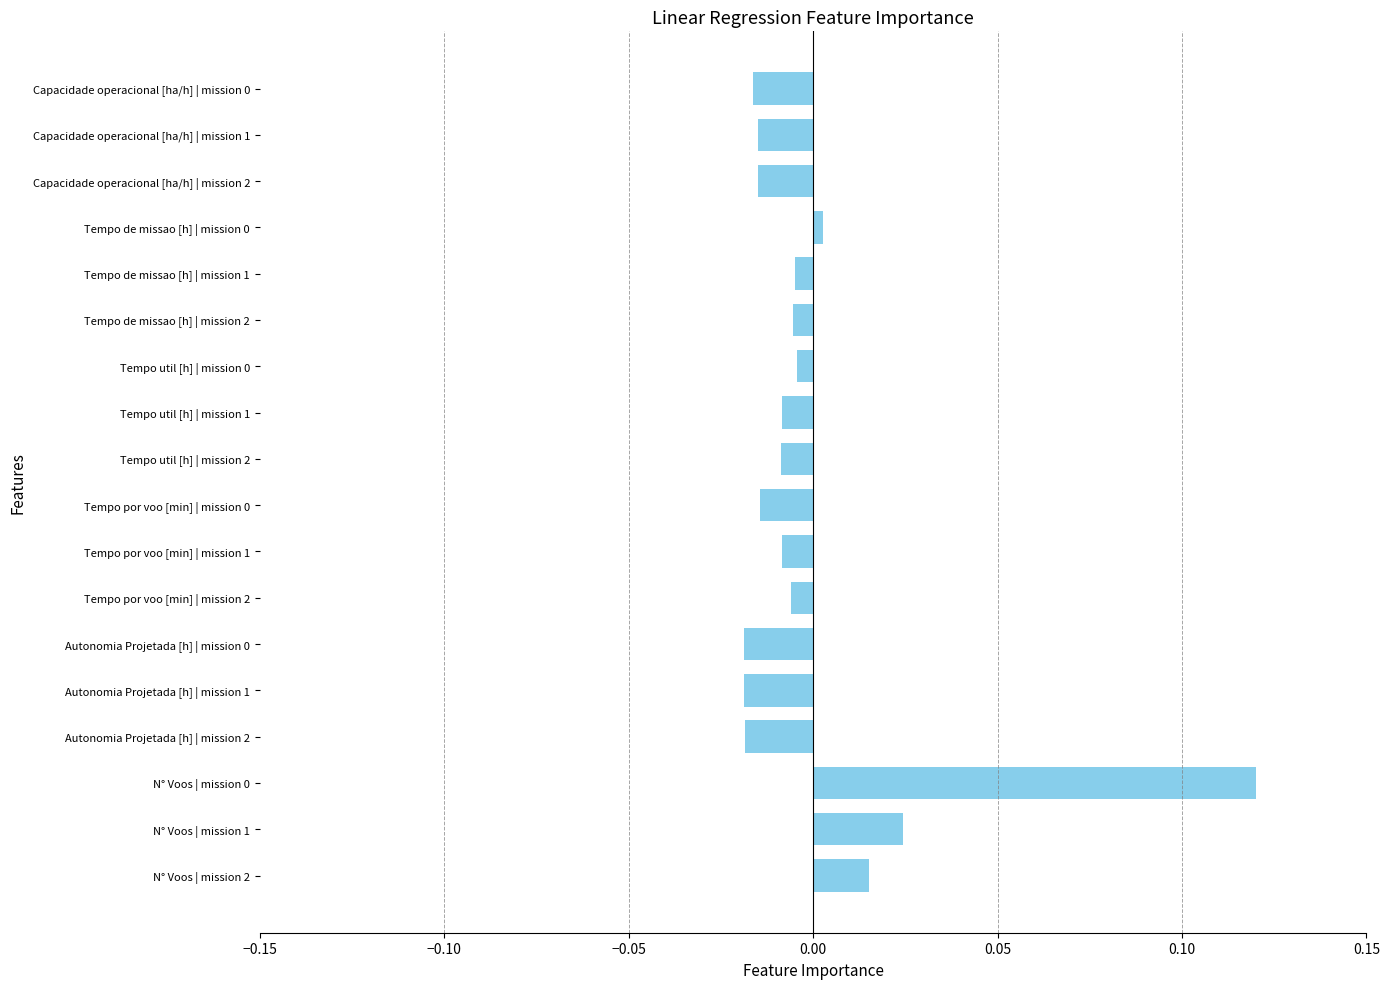

What is the label of the 6th bar from the top?

Tempo de missao [h] | mission 2